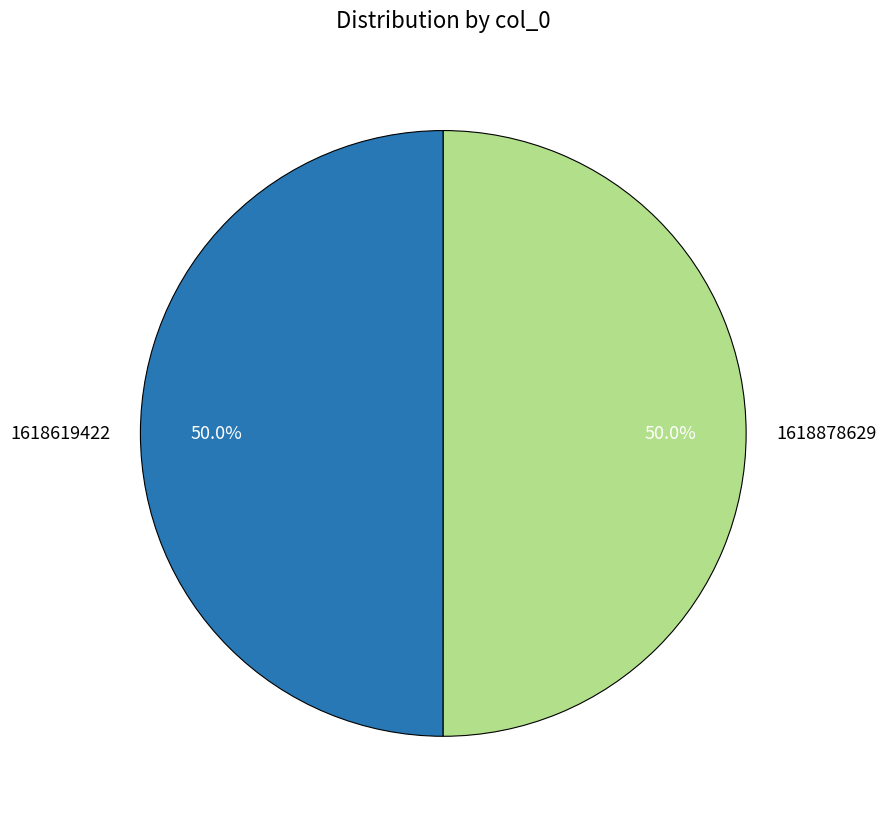

How much of the chart is everything except 1618878629?

50.0%